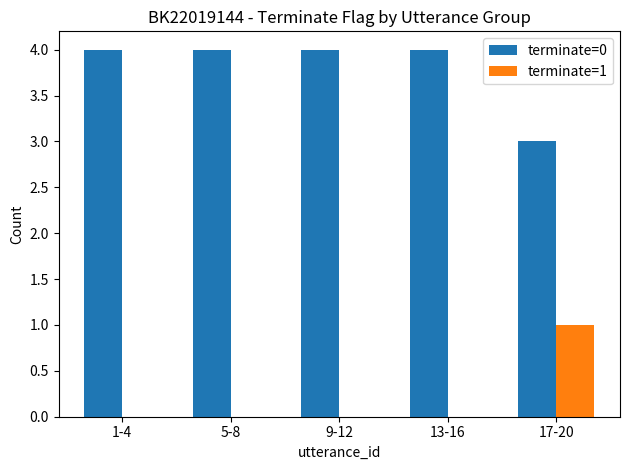

What is the maximum value shown in the chart?

4